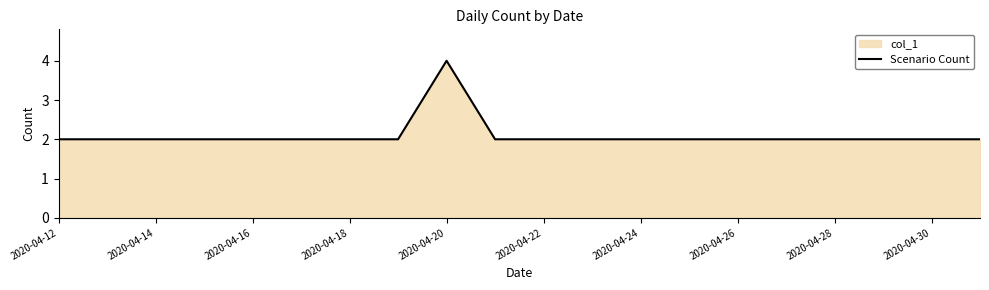

What is the maximum value shown in the chart?

4